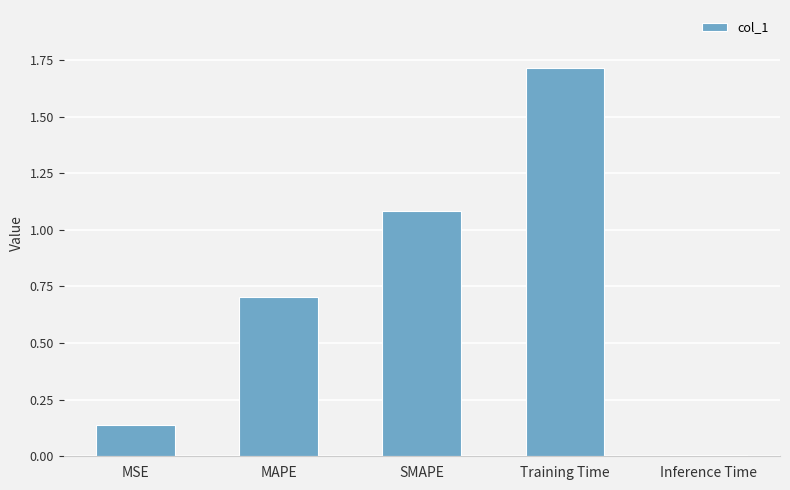

The chart shows a value of 0.4 at MAPE. True or false?

False